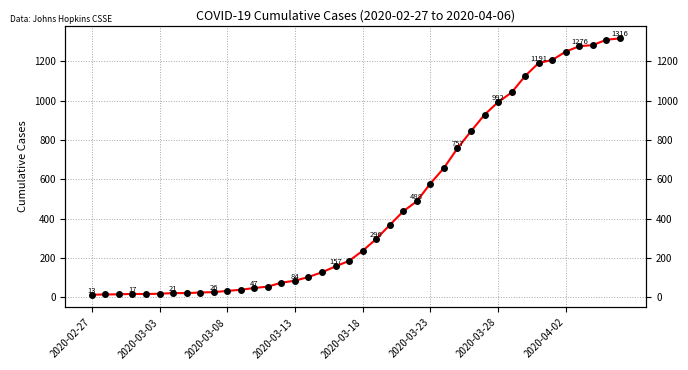

The chart shows a value of 185 at 19. True or false?

True